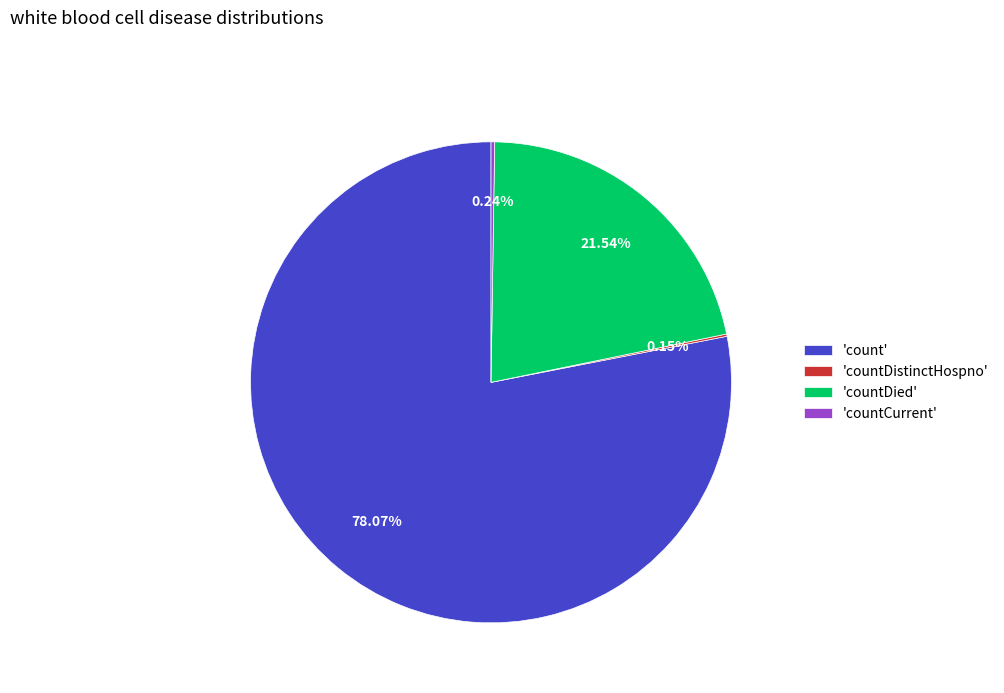

Which category has the biggest portion of the pie?

'count'